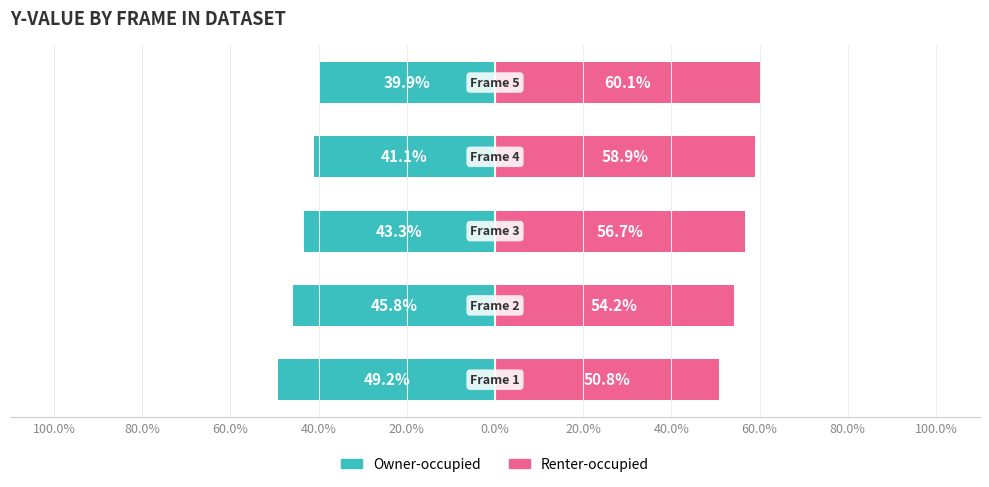

The Owner-occupied series shows -43.3 at 60.0%. True or false?

True